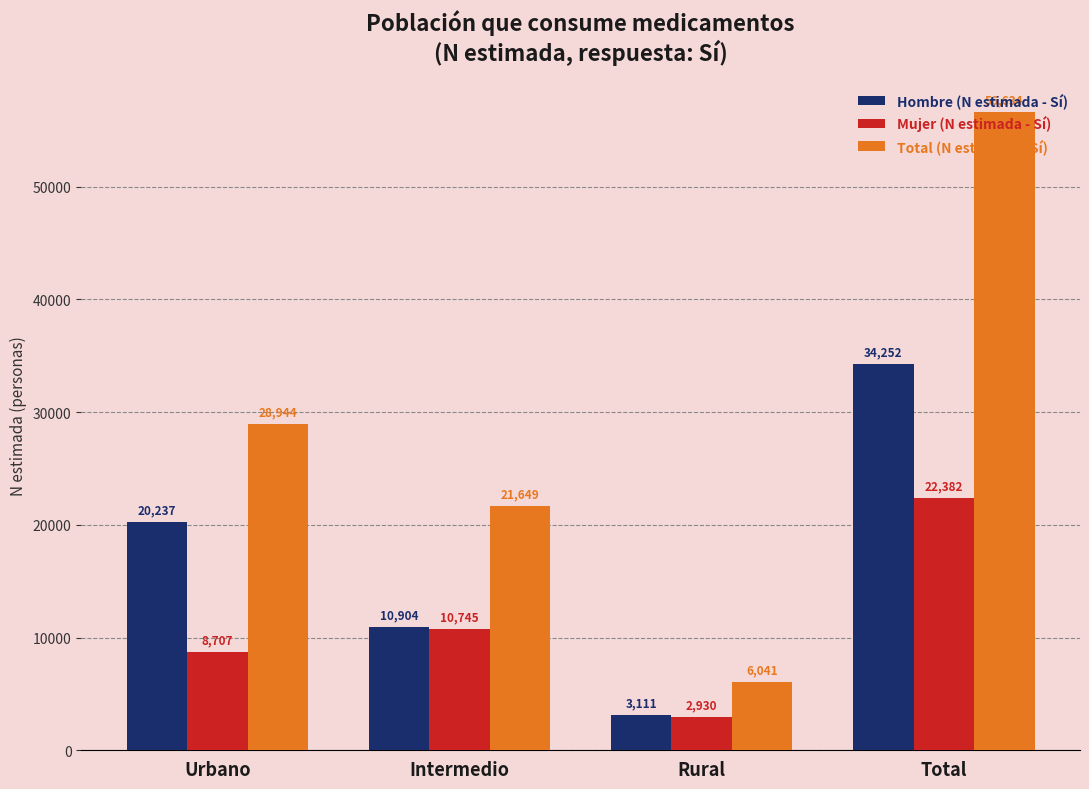

What is the sum of the Hombre (N estimada - Sí) values at Urbano and Rural?

23348